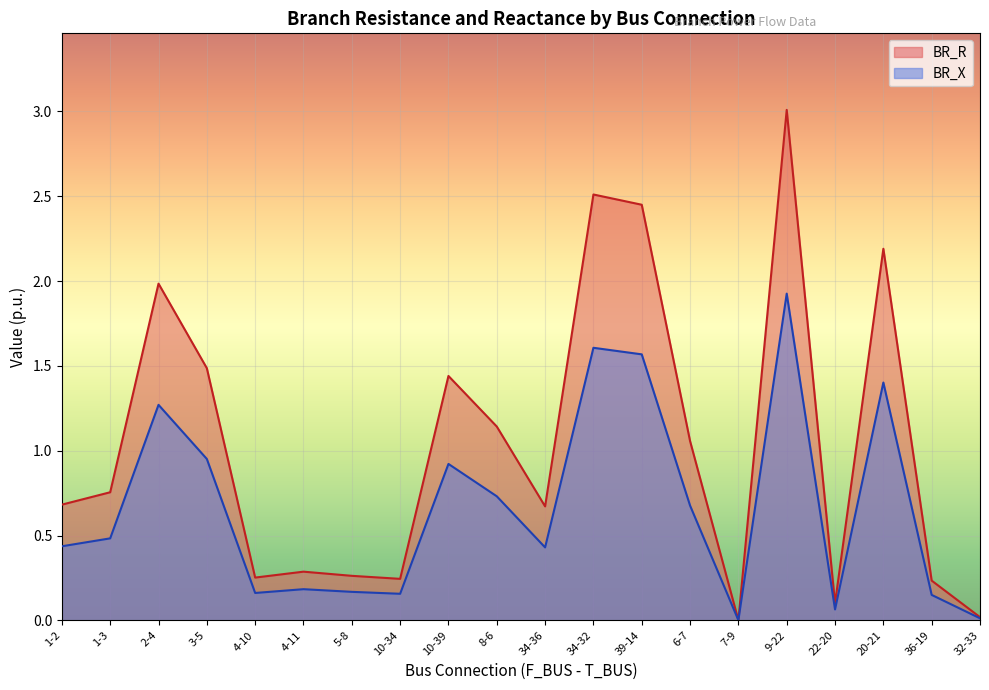

Which series has the largest total across all categories?

BR_R